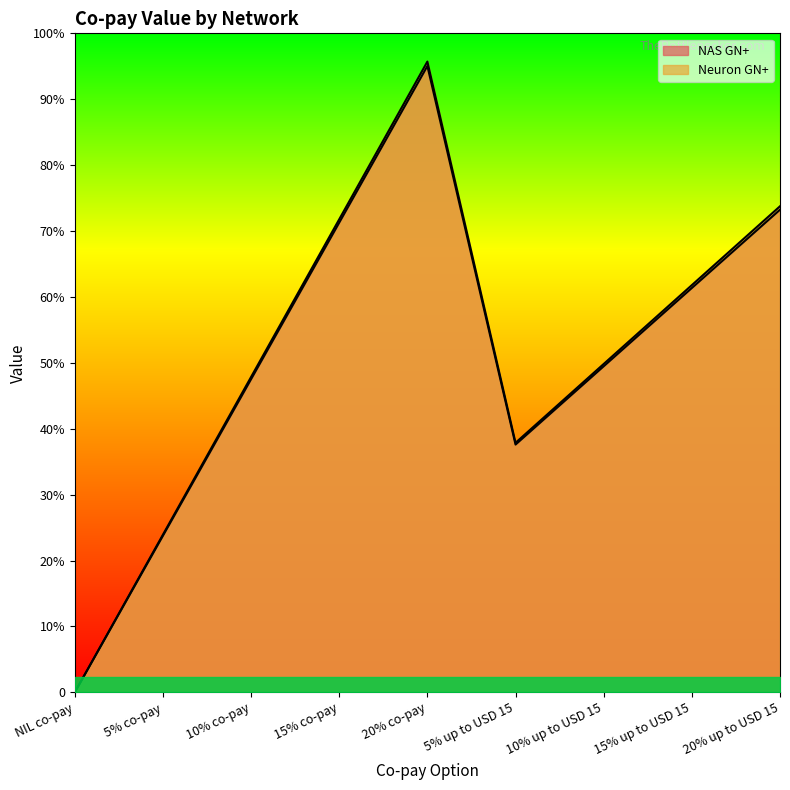

True or false: Neuron GN+ and NAS GN+ intersect in this chart.

False